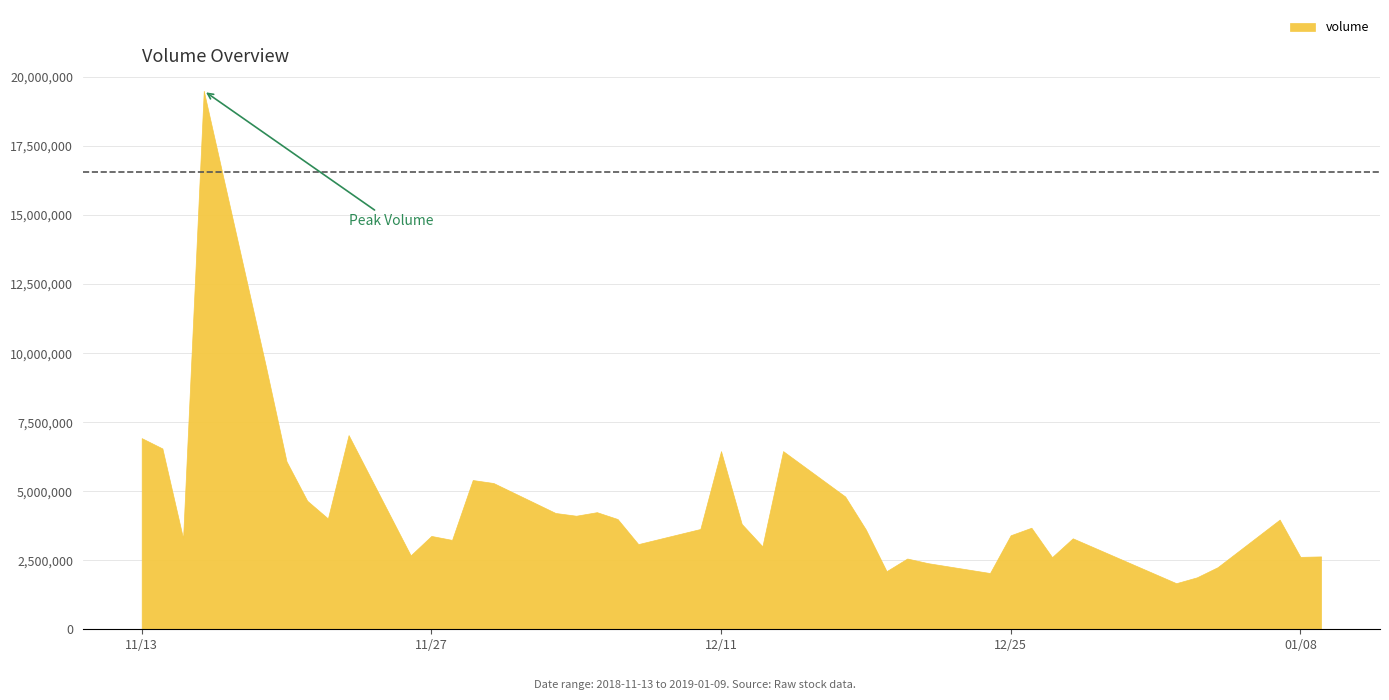

What is the smallest value displayed?

1668916